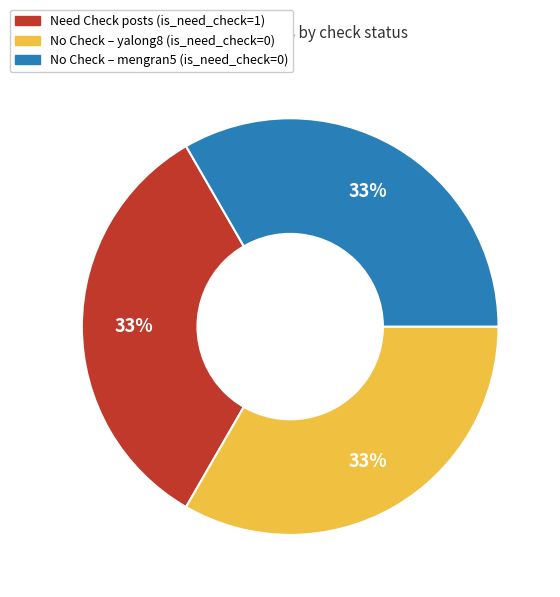

How many segments does this pie chart have?

3